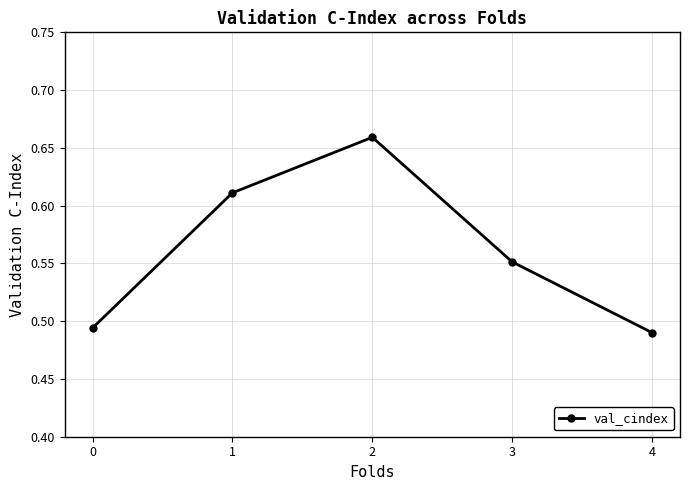

How many interior local peaks (higher than both neighbors) does the data have?

1